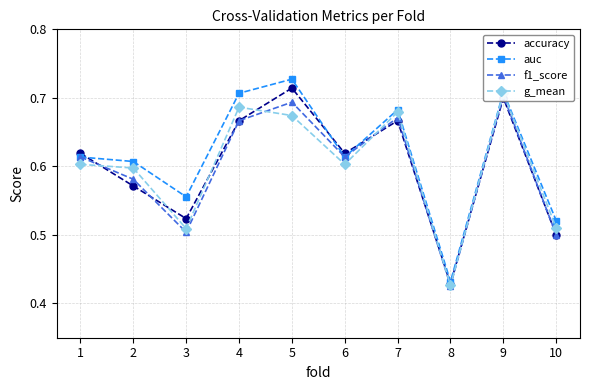

Which series has the widest spread of values?

auc